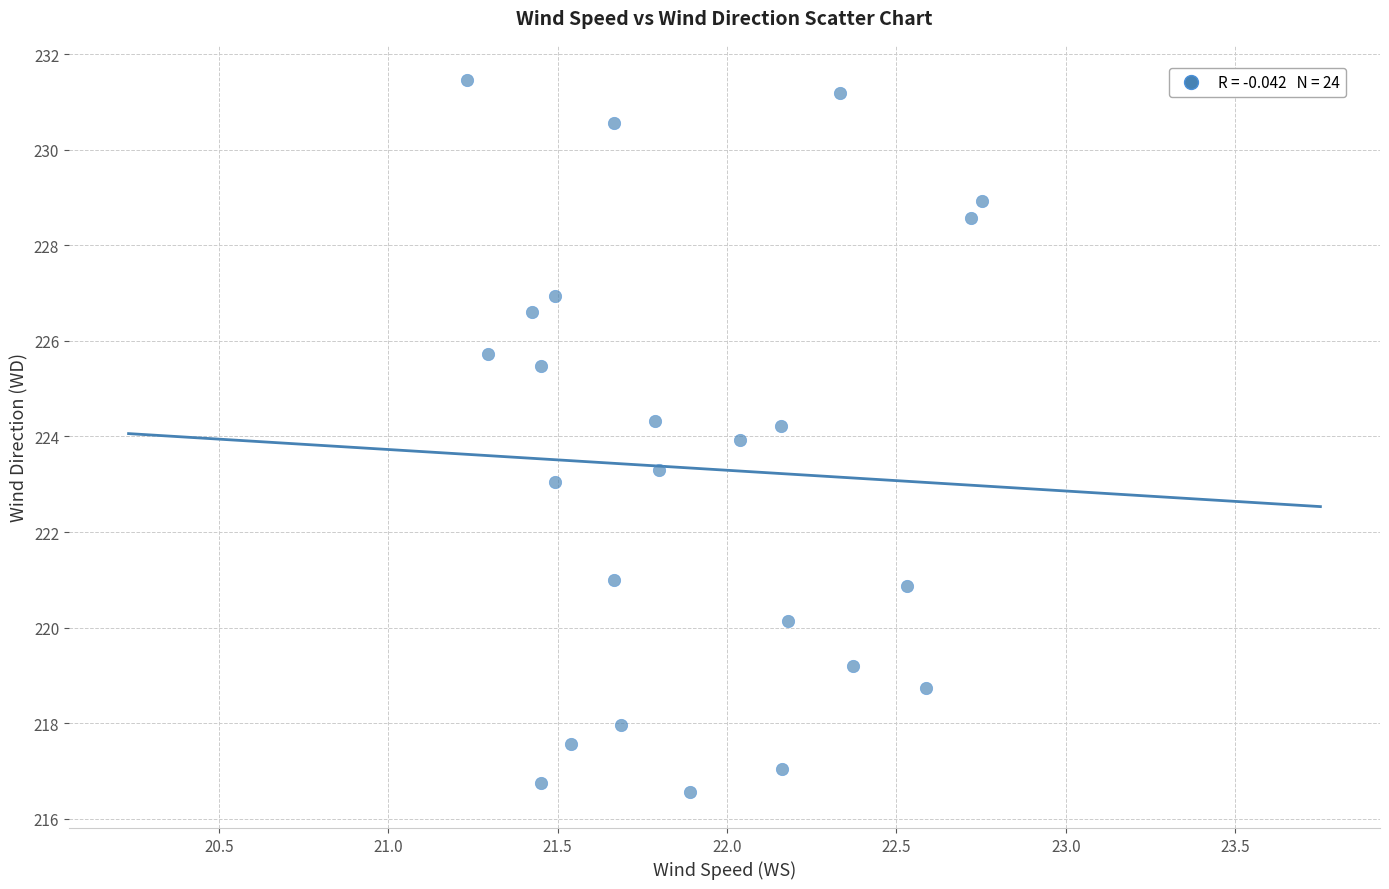

What is the range of Y values (max minus min)?

14.9